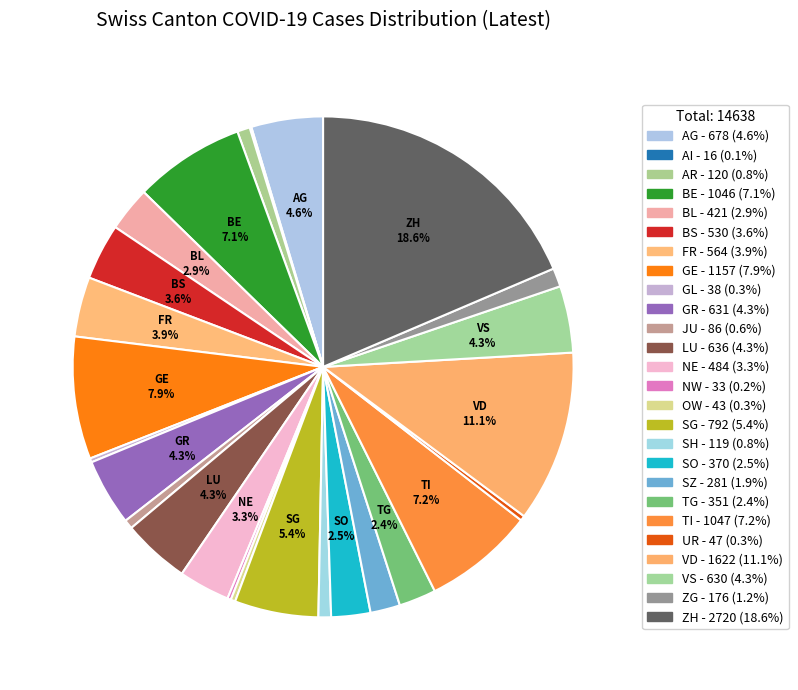

The BL slice represents 1% of the pie. True or false?

False